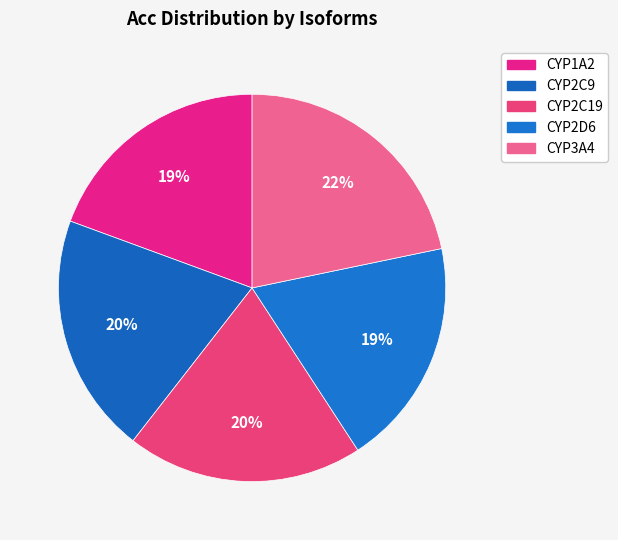

Which has a higher value, CYP3A4 or CYP2C19?

CYP3A4